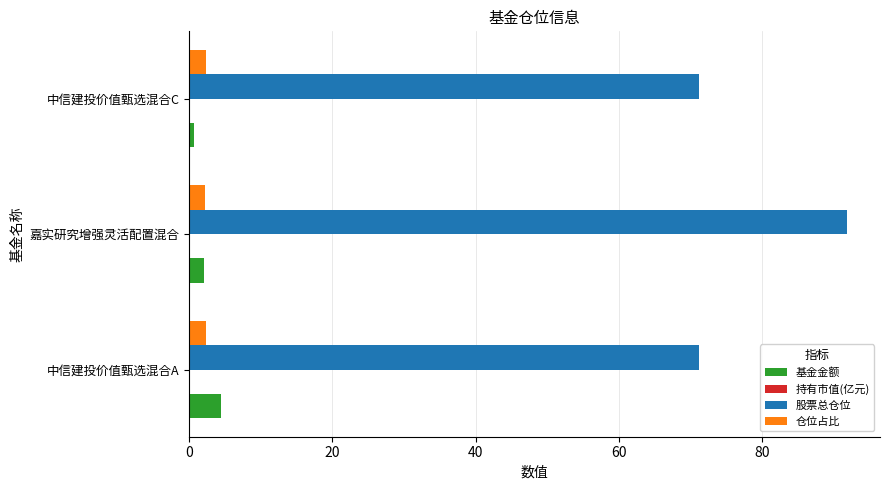

Which series has the largest total across all categories?

股票总仓位